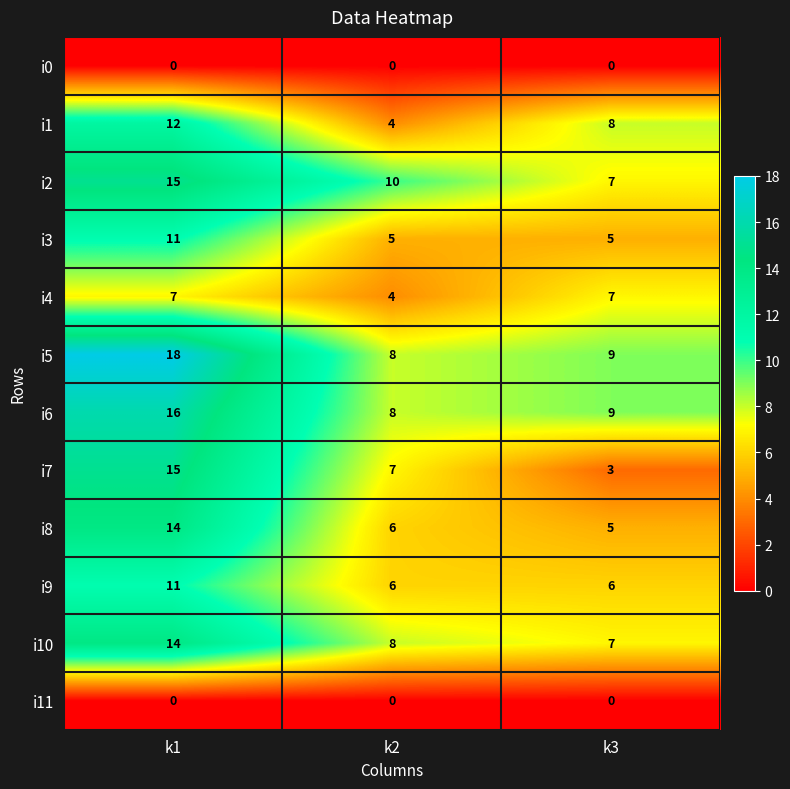

At which label is i4 closest to 5?

k2